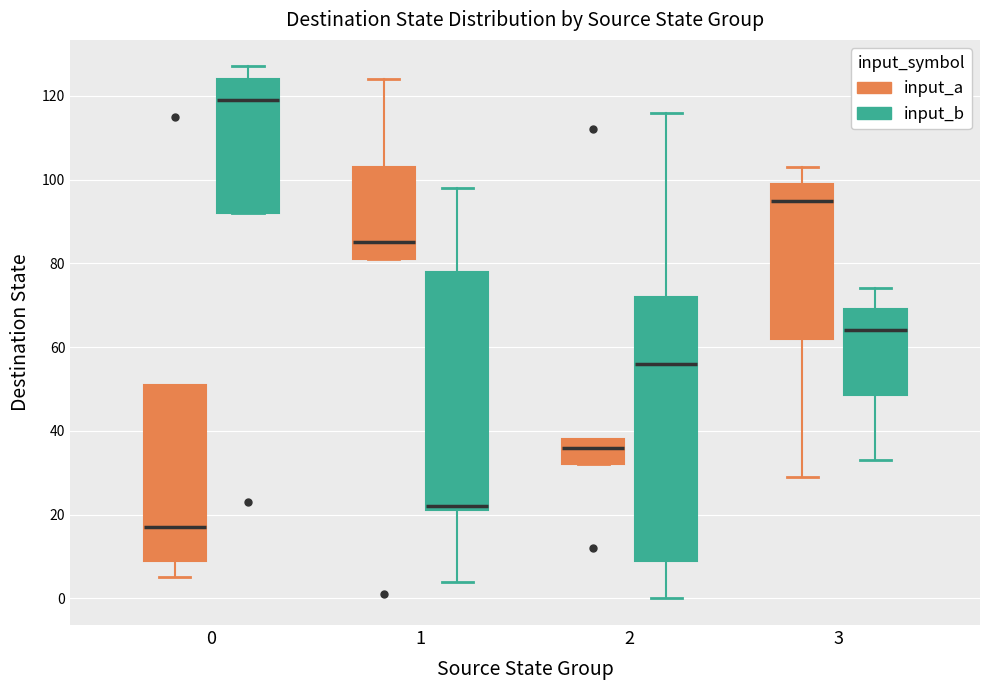

Which box has the lowest median line?

0 (input_a)